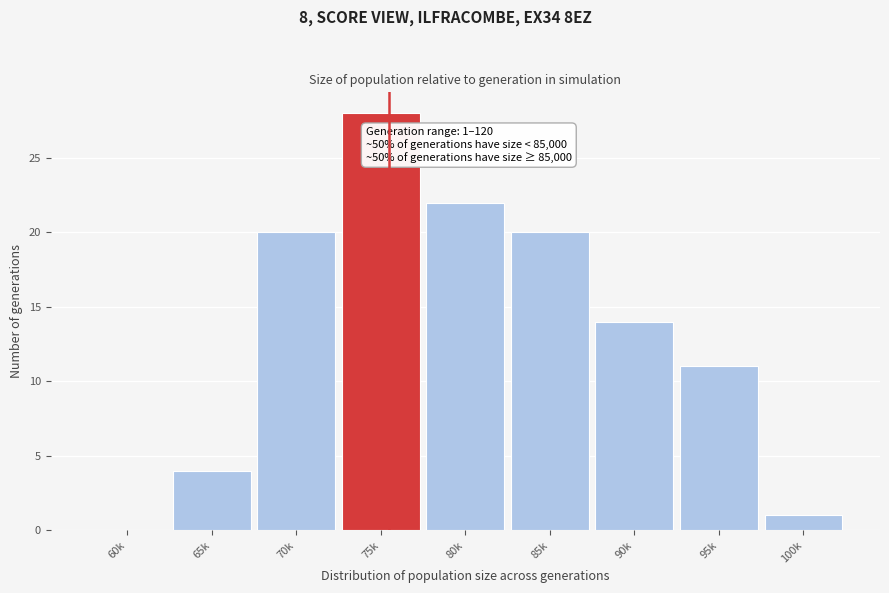

Reading right to left, extract all data points from this chart.

100k=1	95k=11	90k=14	85k=20	80k=22	75k=28	70k=20	65k=4	60k=0